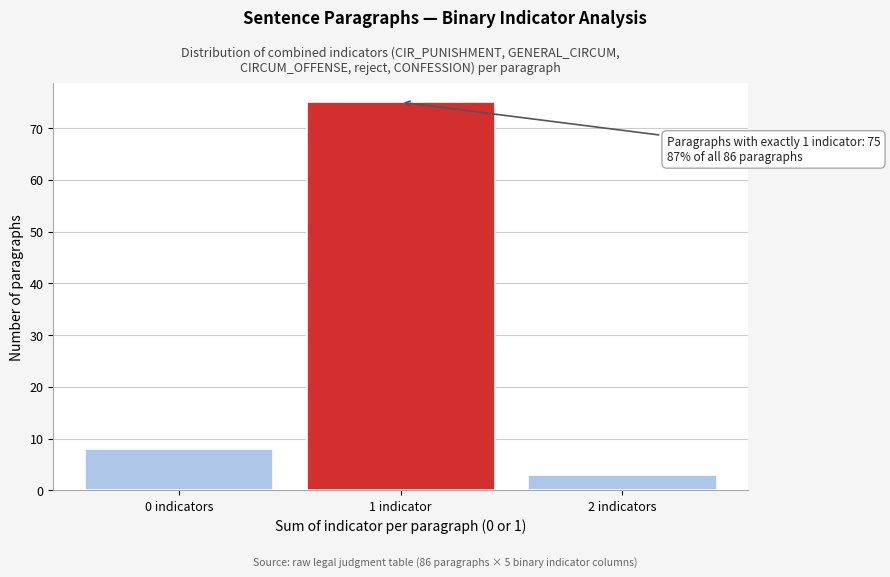

Reading left to right, transcribe all the data shown in this chart.

8	75	3